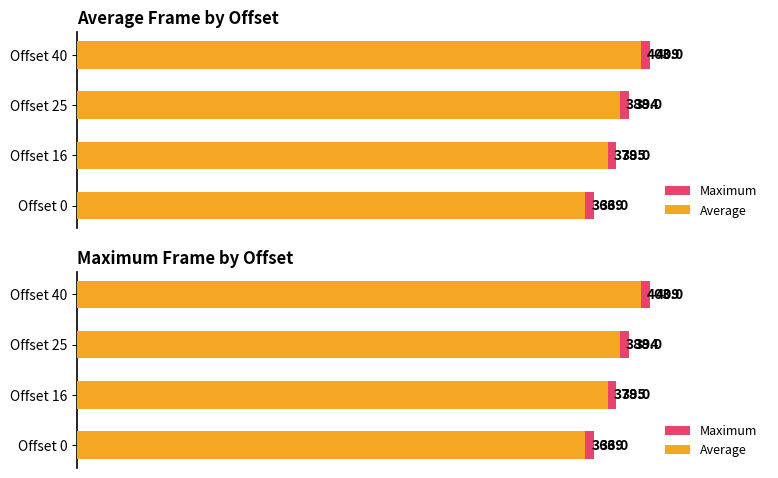

The Maximum series shows 102 at Offset 0. True or false?

False